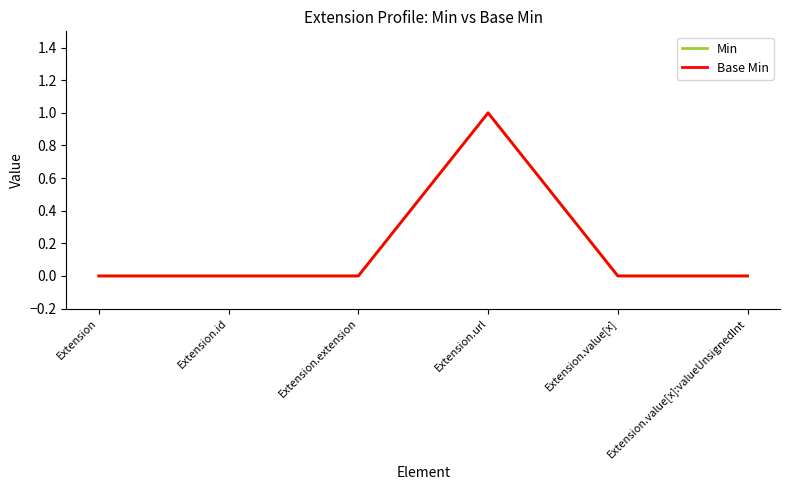

What is the maximum value shown in the chart?

1